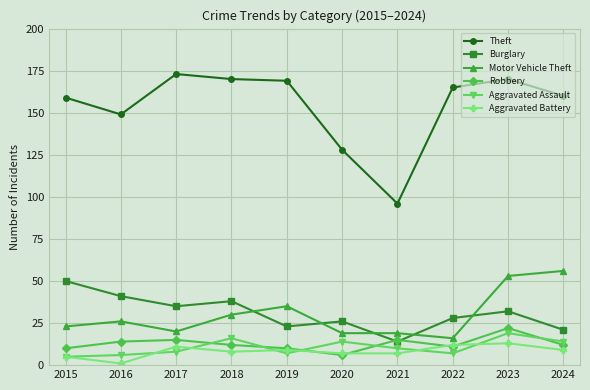

Reading left to right, extract all data points from this chart.

Theft: 2015=159	2016=149	2017=173	2018=170	2019=169	2020=128	2021=96	2022=165	2023=170	2024=160
Burglary: 2015=50	2016=41	2017=35	2018=38	2019=23	2020=26	2021=14	2022=28	2023=32	2024=21
Motor Vehicle Theft: 2015=23	2016=26	2017=20	2018=30	2019=35	2020=19	2021=19	2022=16	2023=53	2024=56
Robbery: 2015=10	2016=14	2017=15	2018=12	2019=10	2020=6	2021=15	2022=11	2023=22	2024=12
Aggravated Assault: 2015=5	2016=6	2017=8	2018=16	2019=7	2020=14	2021=10	2022=7	2023=19	2024=14
Aggravated Battery: 2015=5	2016=1	2017=11	2018=8	2019=9	2020=7	2021=7	2022=12	2023=13	2024=9